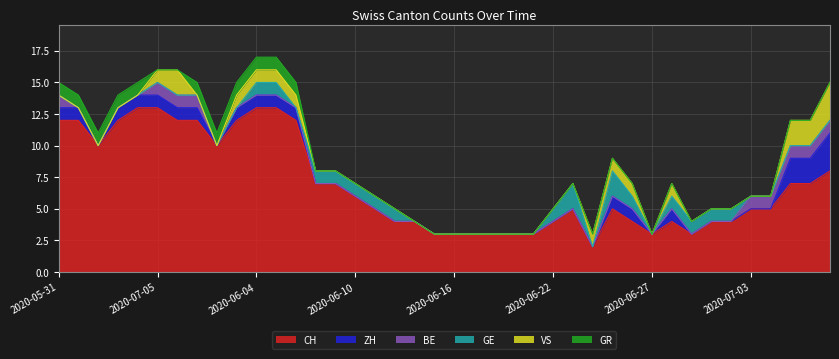

Does the chart display data point markers on the line(s)?

No